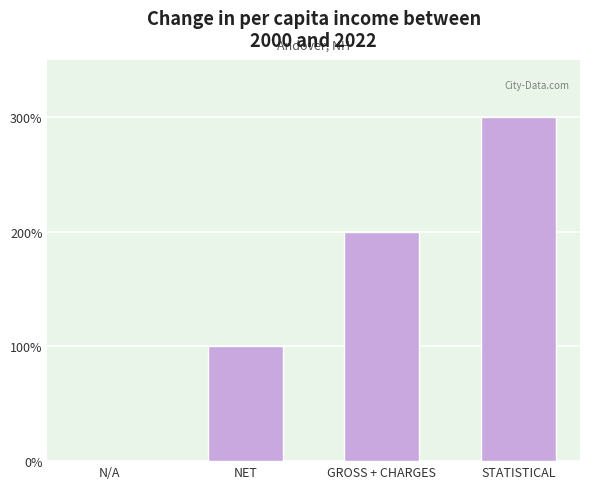

What is the label of the 3rd bar from the right?

NET